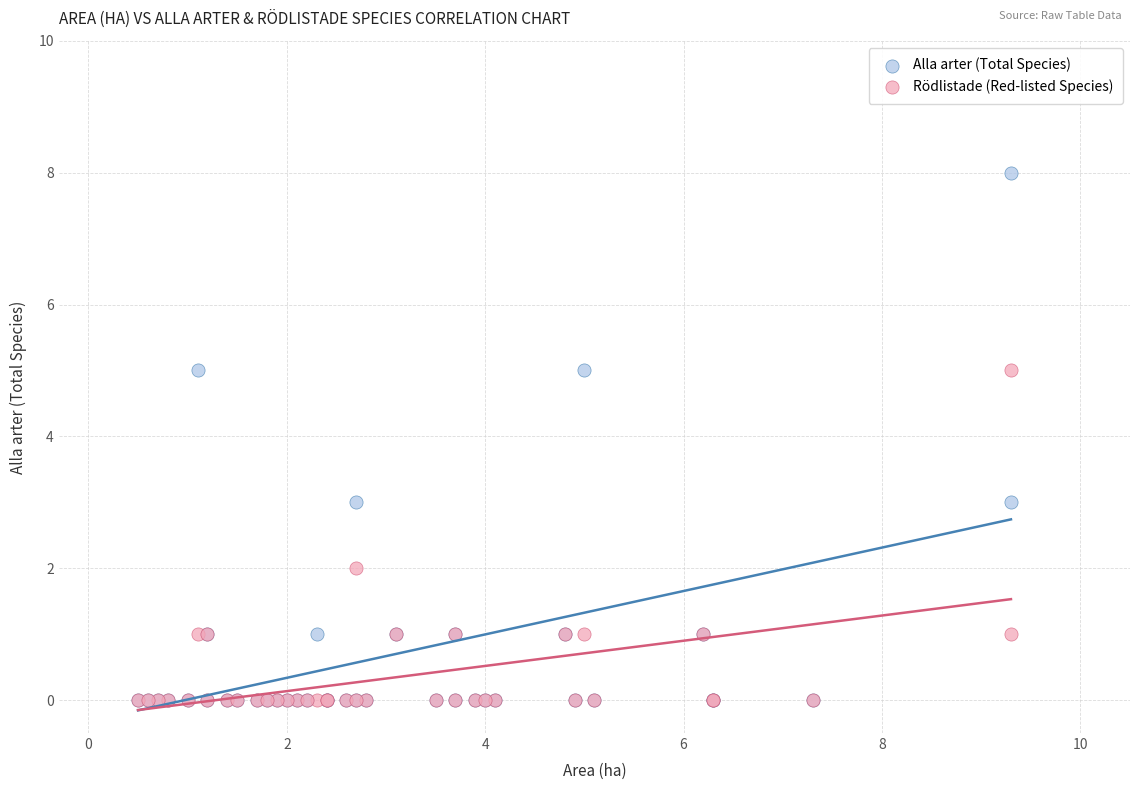

Which series reaches the maximum Y coordinate?

Alla arter (Total Species)